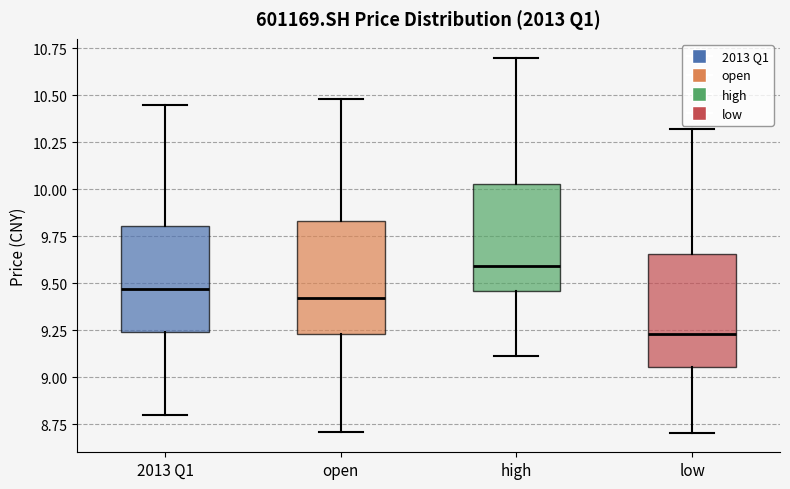

Reading left to right, read every box against the y-axis: the position of its median line, the range the box covers, and the ends of its whiskers. The values are not printed on the chart, so give them approximately, as read against the axis.

2013 Q1: median 9.45, box 9.25 to 9.80, whiskers 8.80 to 10.45
open: median 9.40, box 9.25 to 9.85, whiskers 8.70 to 10.50
high: median 9.60, box 9.45 to 10.05, whiskers 9.10 to 10.70
low: median 9.25, box 9.05 to 9.65, whiskers 8.70 to 10.30